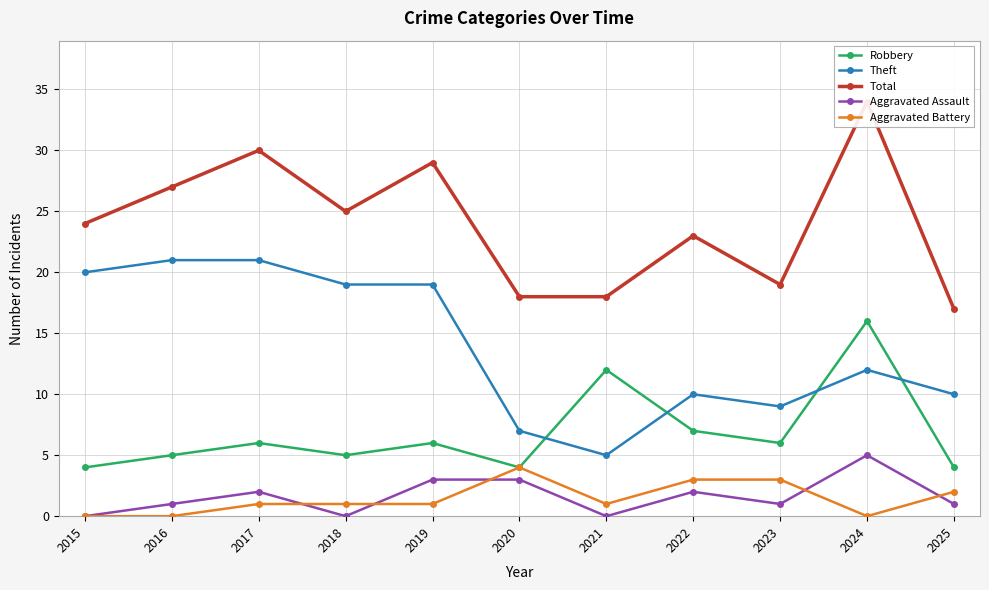

What is the sum of all Theft values?

153